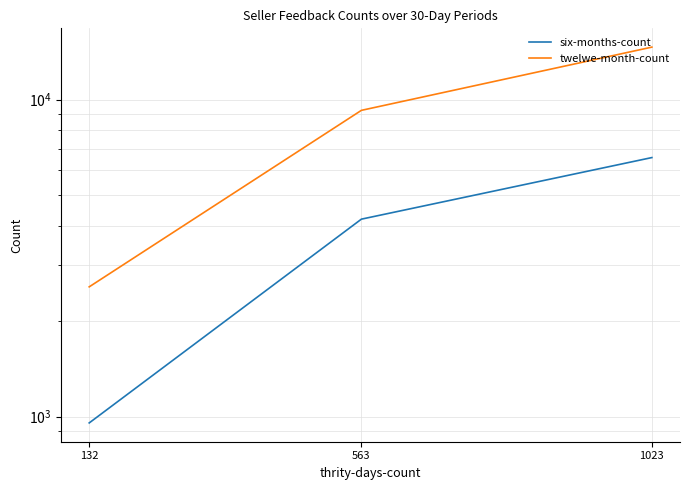

How many twelwe-month-count values are between 2567 and 14652?

3